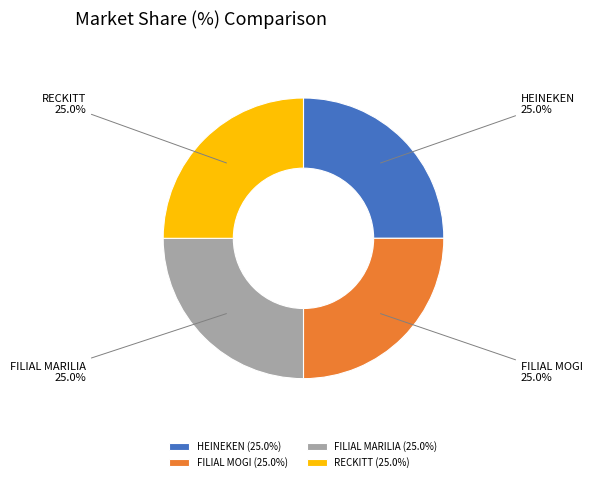

To the nearest percent, what is the combined percentage of RECKITT and FILIAL MARILIA?

50%